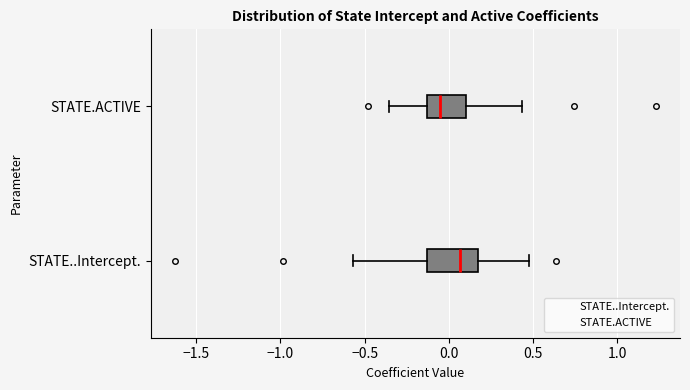

Reading bottom to top, read every box against the x-axis: the position of its median line, the range the box covers, and the ends of its whiskers. The values are not printed on the chart, so give them approximately, as read against the axis.

STATE..Intercept.: median 0.05, box -0.15 to 0.15, whiskers -0.55 to 0.45
STATE.ACTIVE: median -0.05, box -0.15 to 0.10, whiskers -0.35 to 0.45